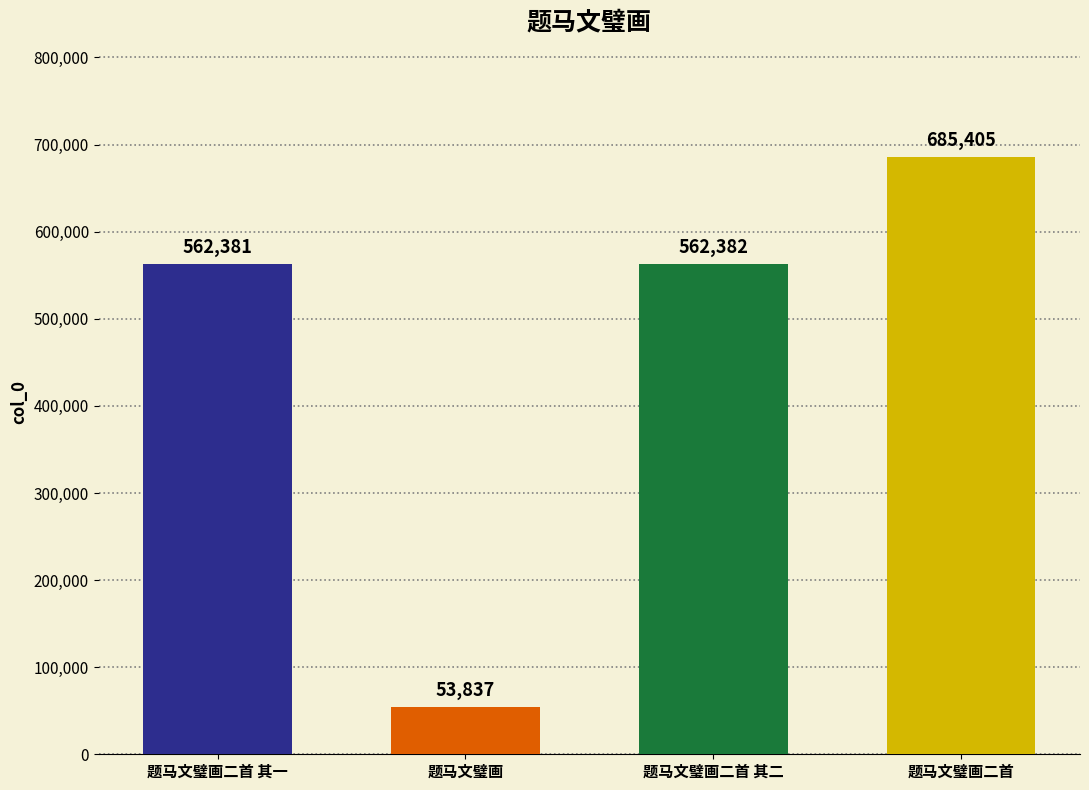

What is the greatest value displayed?

685405